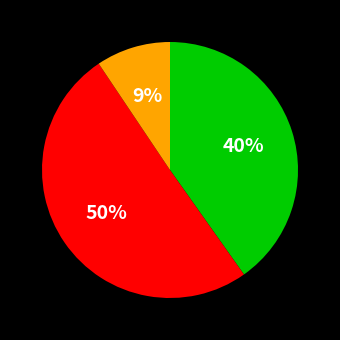

Does any single category account for the majority?

Yes